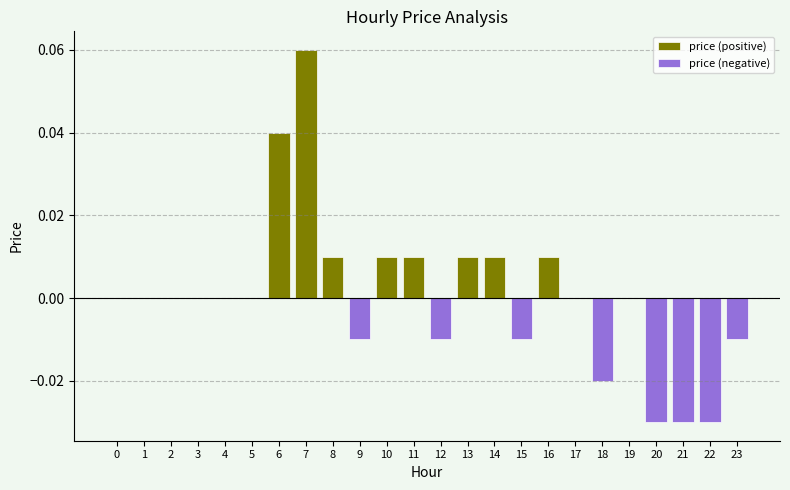

Are the bars grouped side by side (vs. stacked)?

Yes